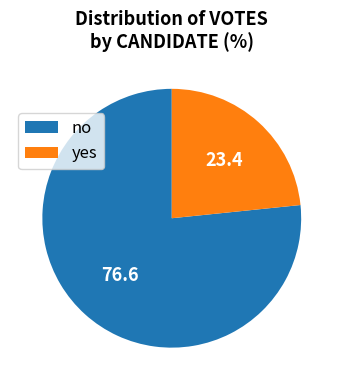

Is it true that no is 77% of the pie?

True